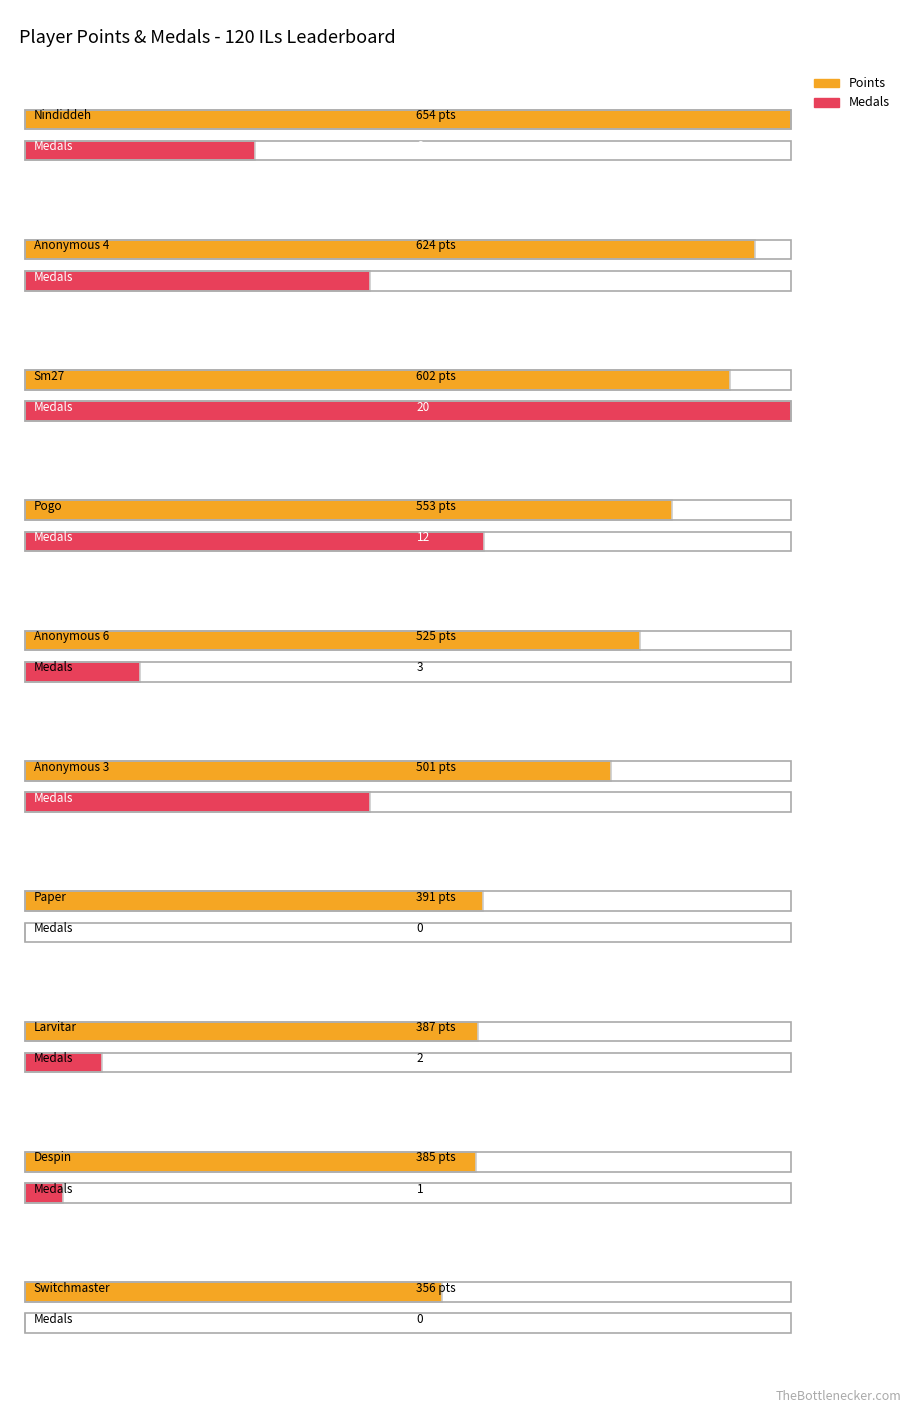

Which label corresponds to the smallest value in the chart?

Paper